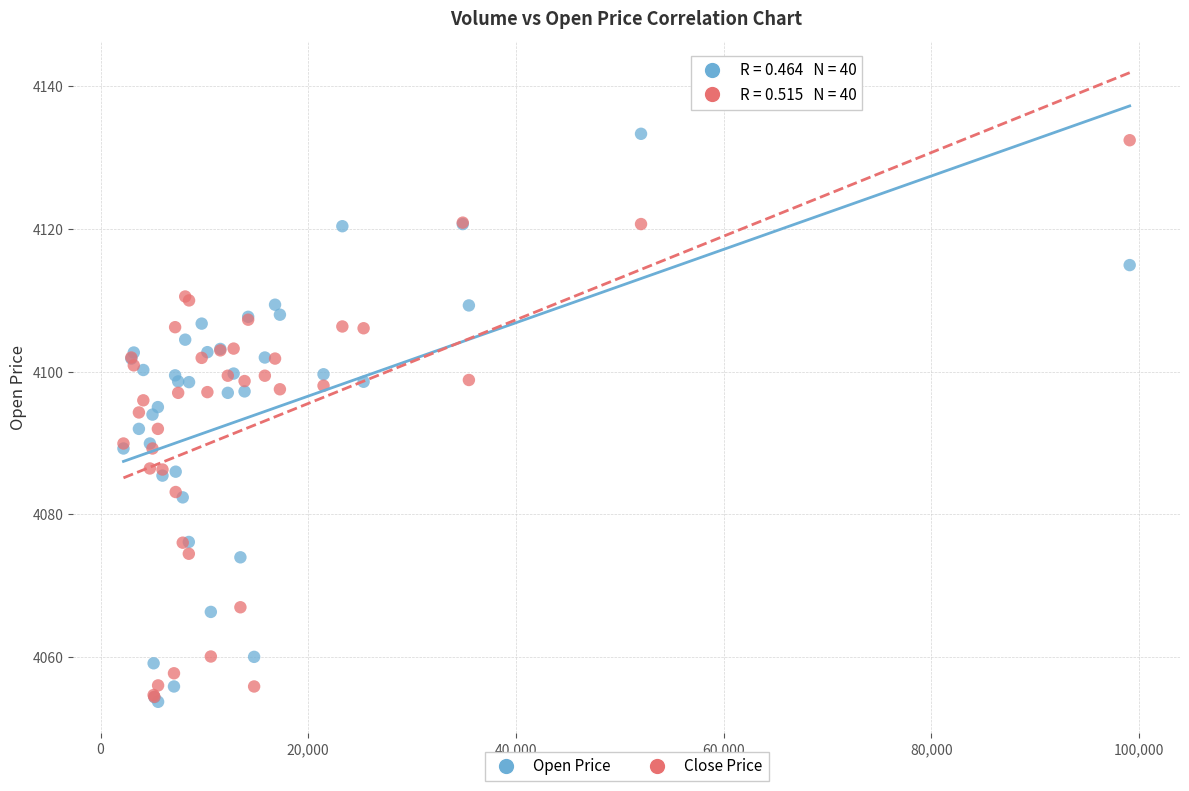

What are all the series names shown in the legend?

Open Price, Close Price